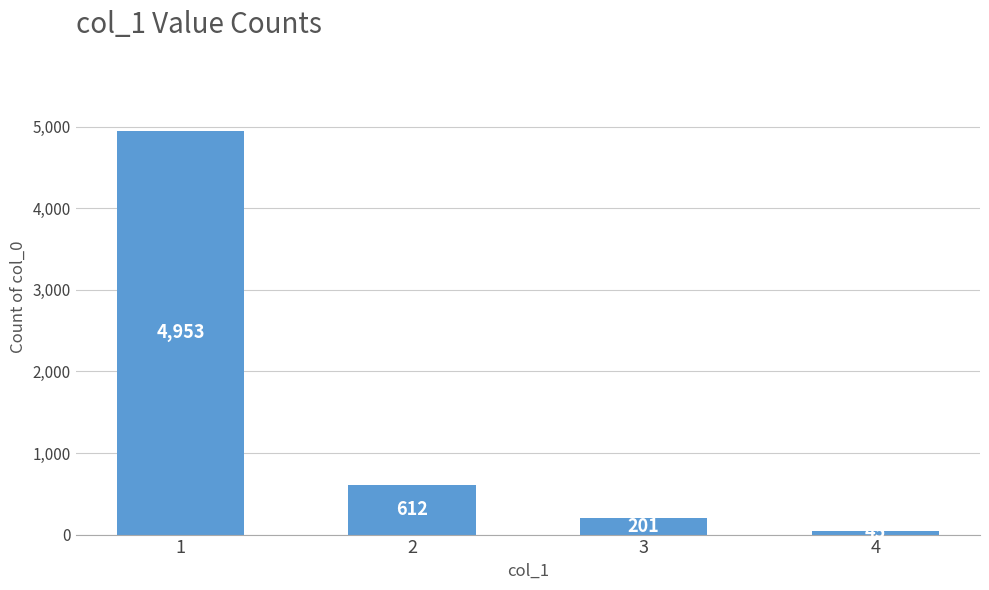

Rank the categories by value from lowest to highest.

4, 3, 2, 1